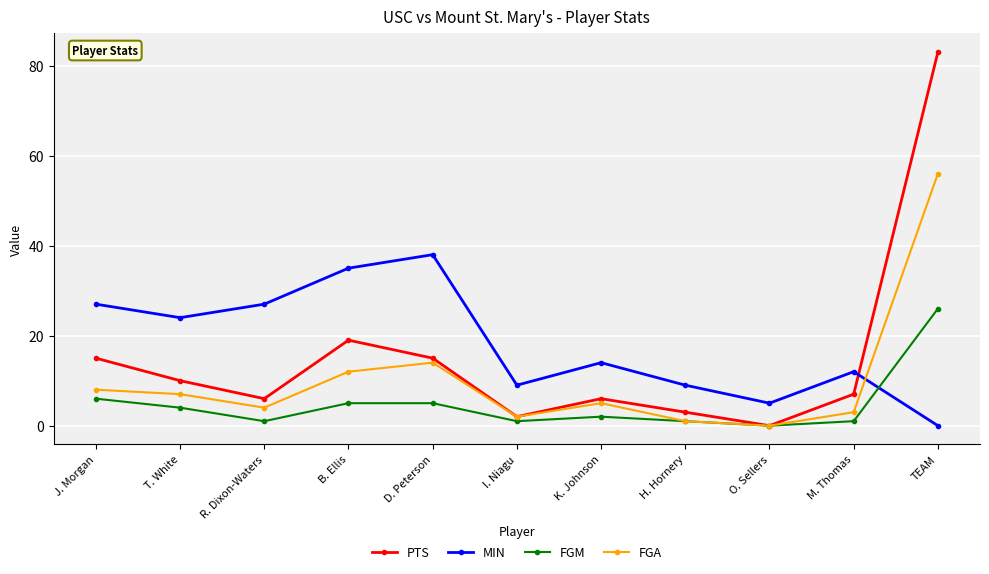

What is the difference between the highest and lowest values at K. Johnson?

12